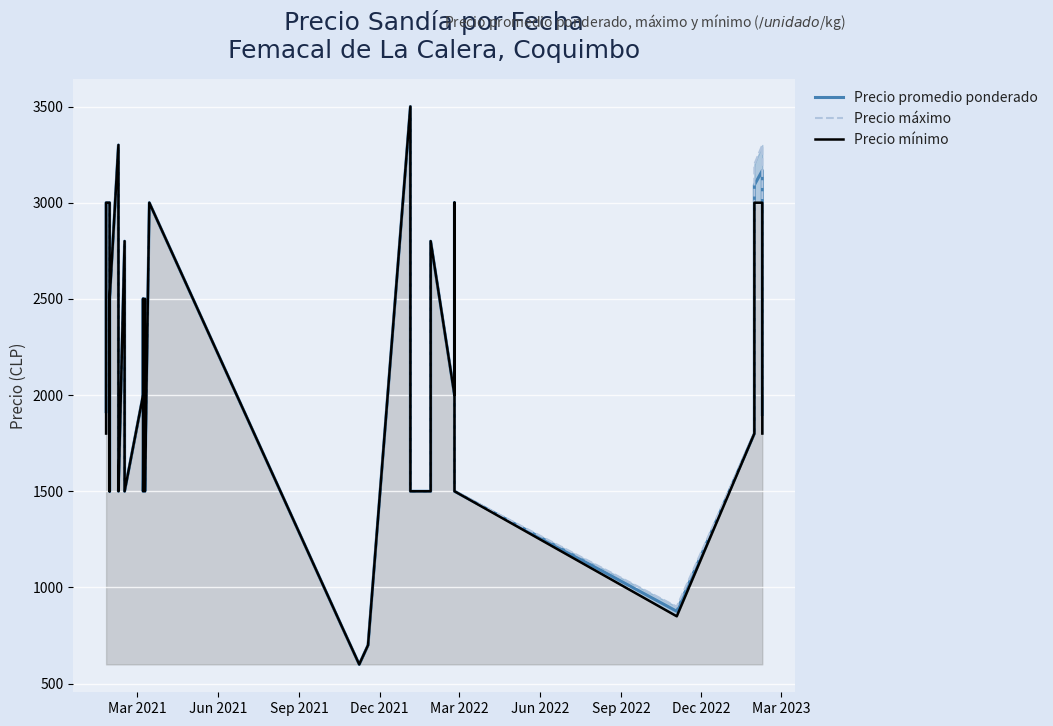

List the series in order of their peak value, lowest first.

Precio promedio ponderado, Precio máximo, Precio mínimo